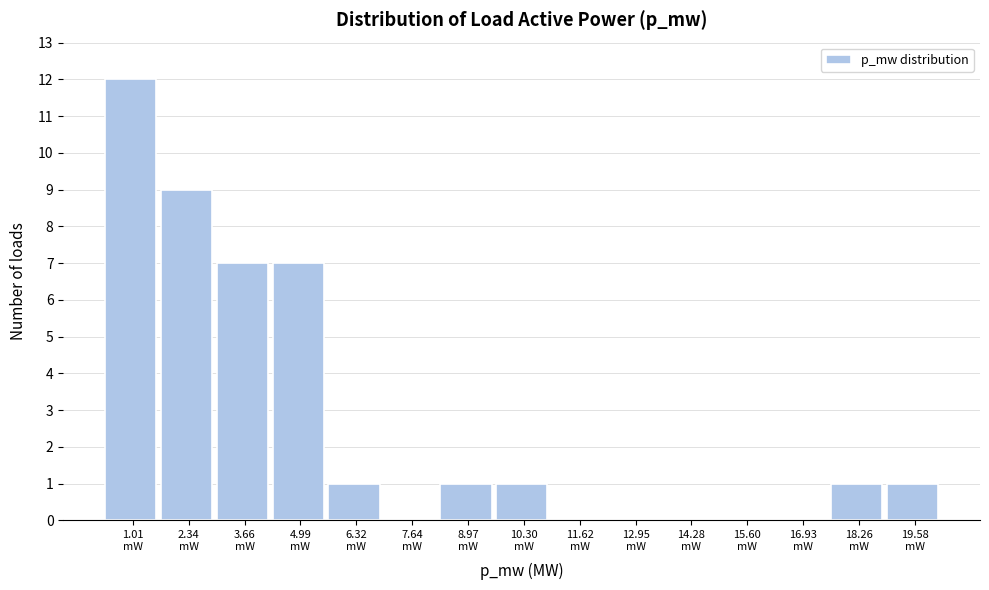

What is the sum of all values?

40